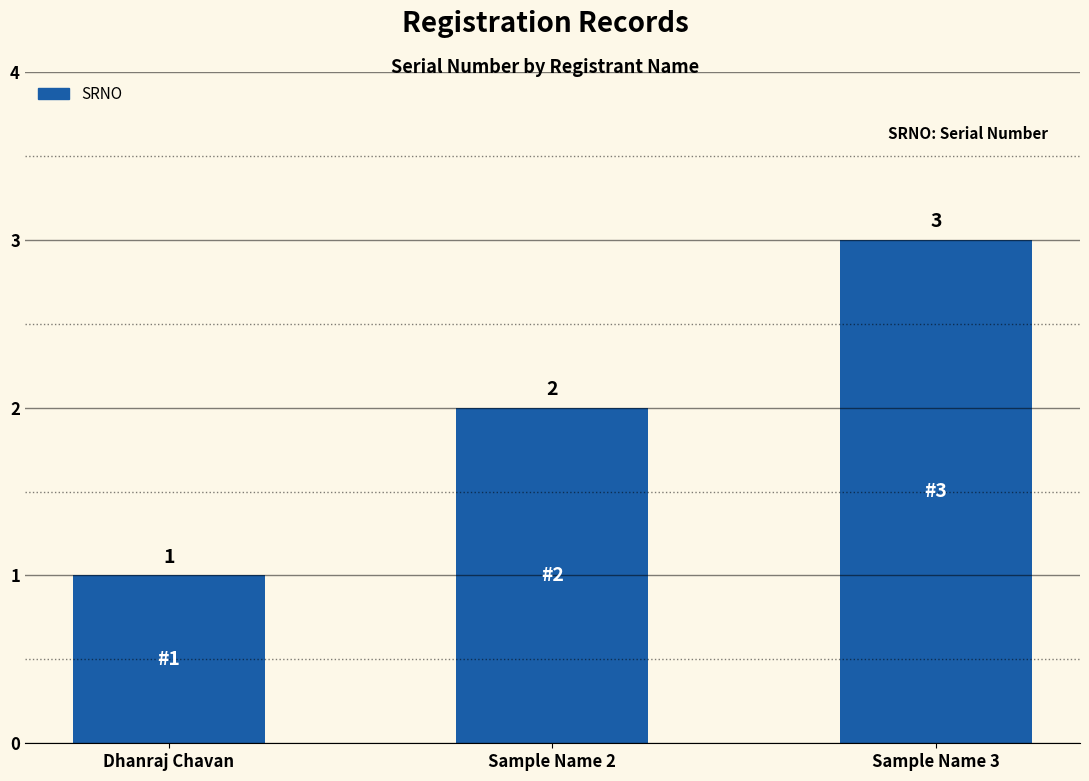

What value does the data have at Sample Name 3?

3